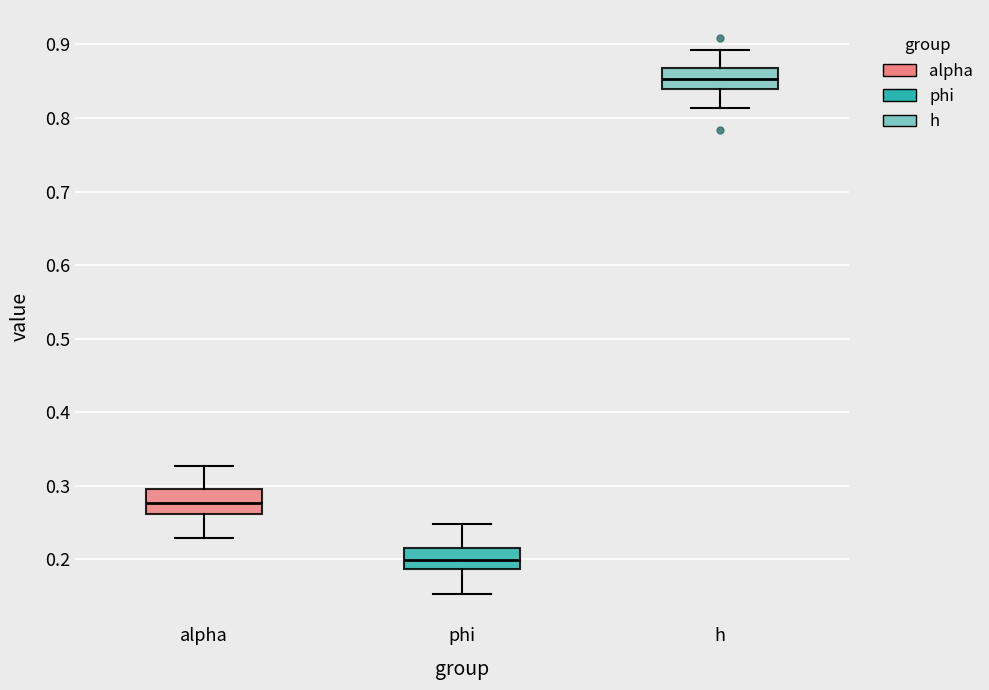

Reading left to right, read every box against the y-axis: the position of its median line, the range the box covers, and the ends of its whiskers. The values are not printed on the chart, so give them approximately, as read against the axis.

alpha: median 0.28, box 0.26 to 0.30, whiskers 0.23 to 0.33
phi: median 0.20, box 0.19 to 0.22, whiskers 0.15 to 0.25
h: median 0.85, box 0.84 to 0.87, whiskers 0.81 to 0.89